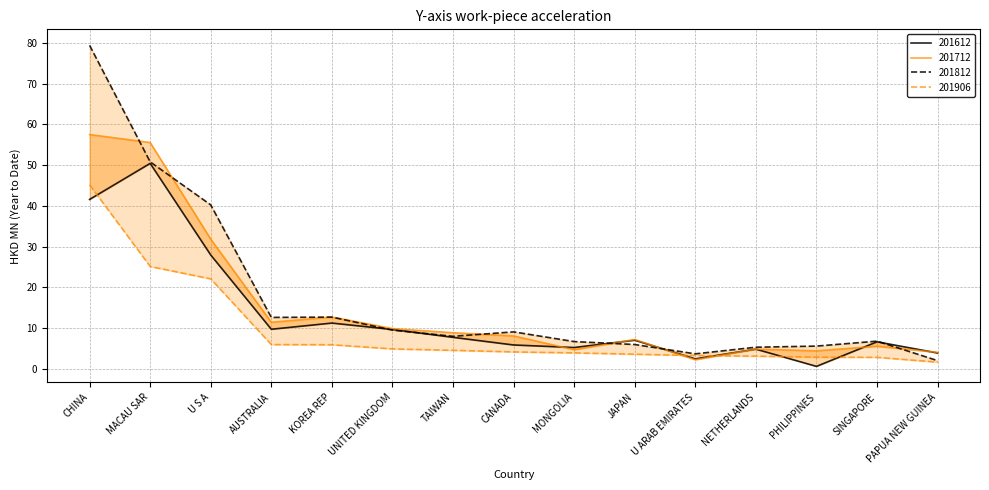

What is the approximate value of 201812 at TAIWAN?

8.0